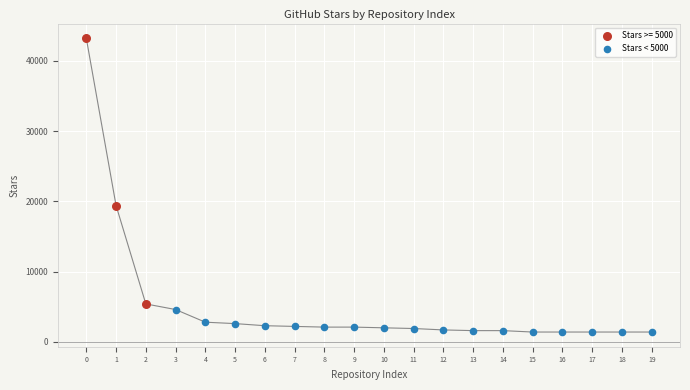

Which series contains the highest Y value?

Stars >= 5000